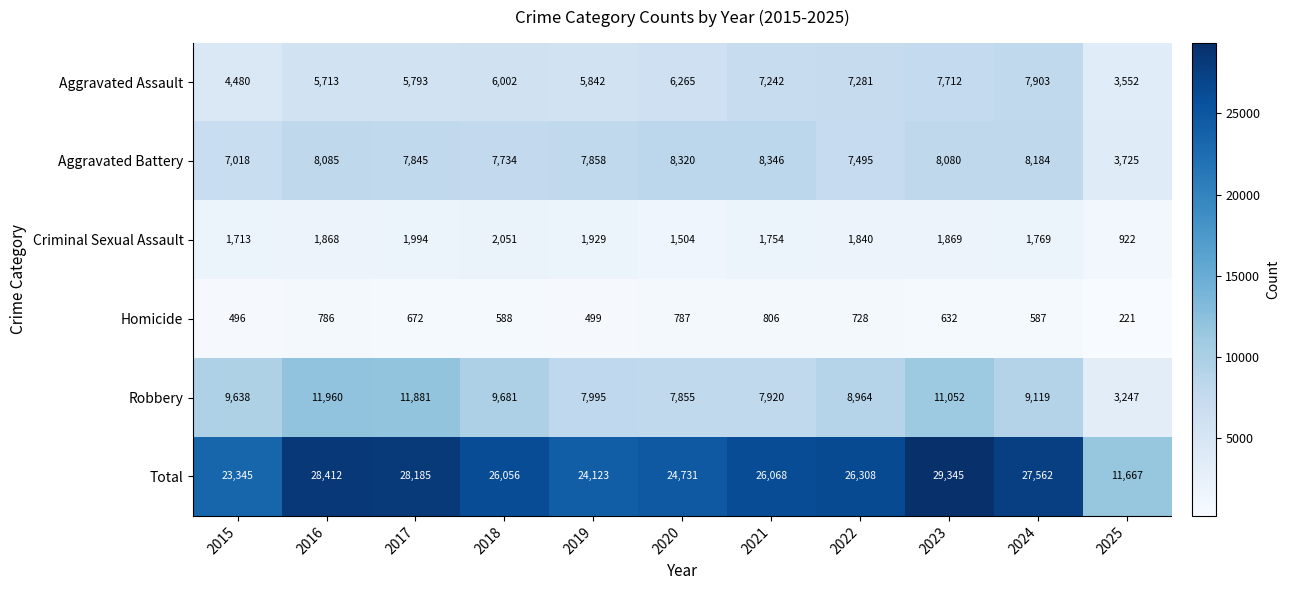

The value of Aggravated Assault at 2018 is 6002. True or false?

True